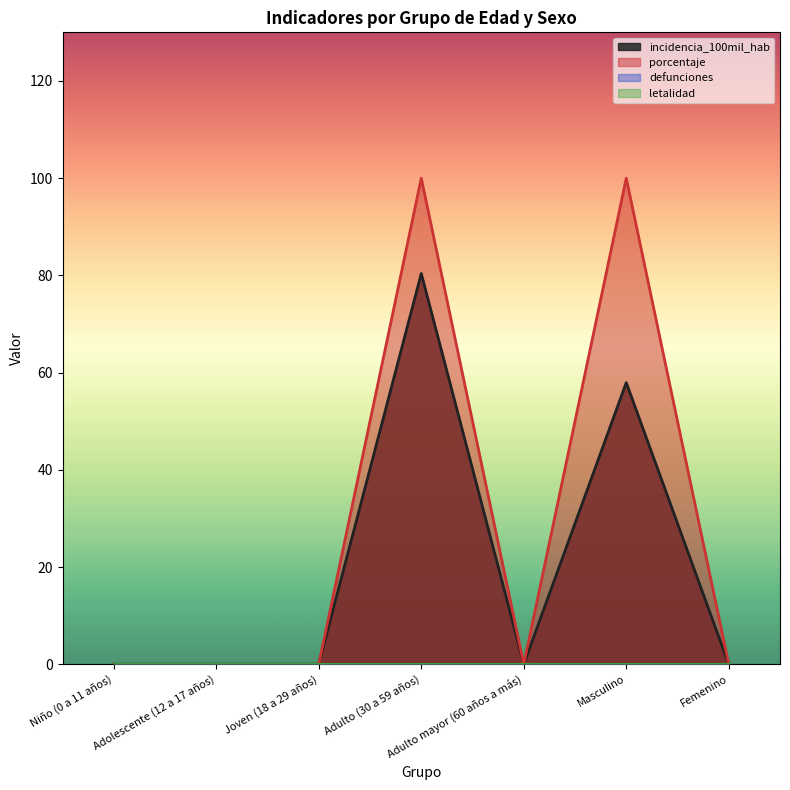

Is it true that porcentaje equals 100.0 at Adulto (30 a 59 años)?

True